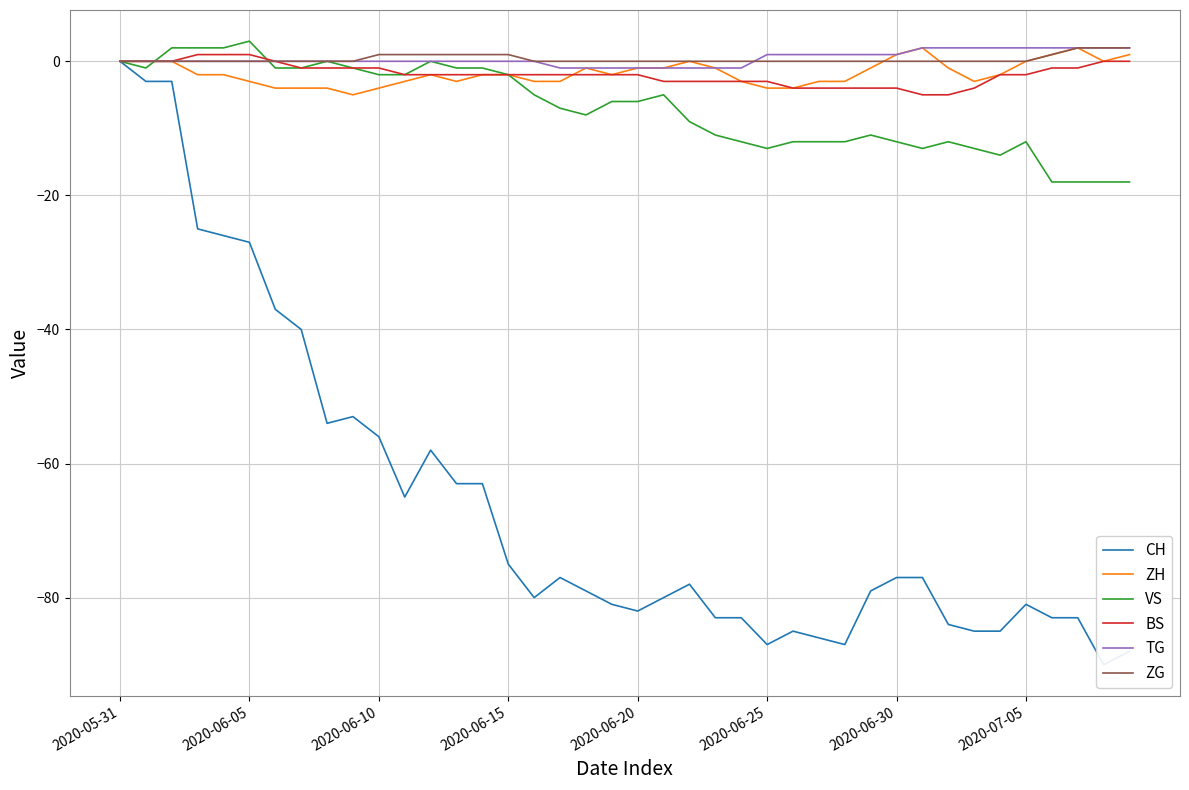

Is the value of VS at 23 greater than the value of CH at 38?

Yes